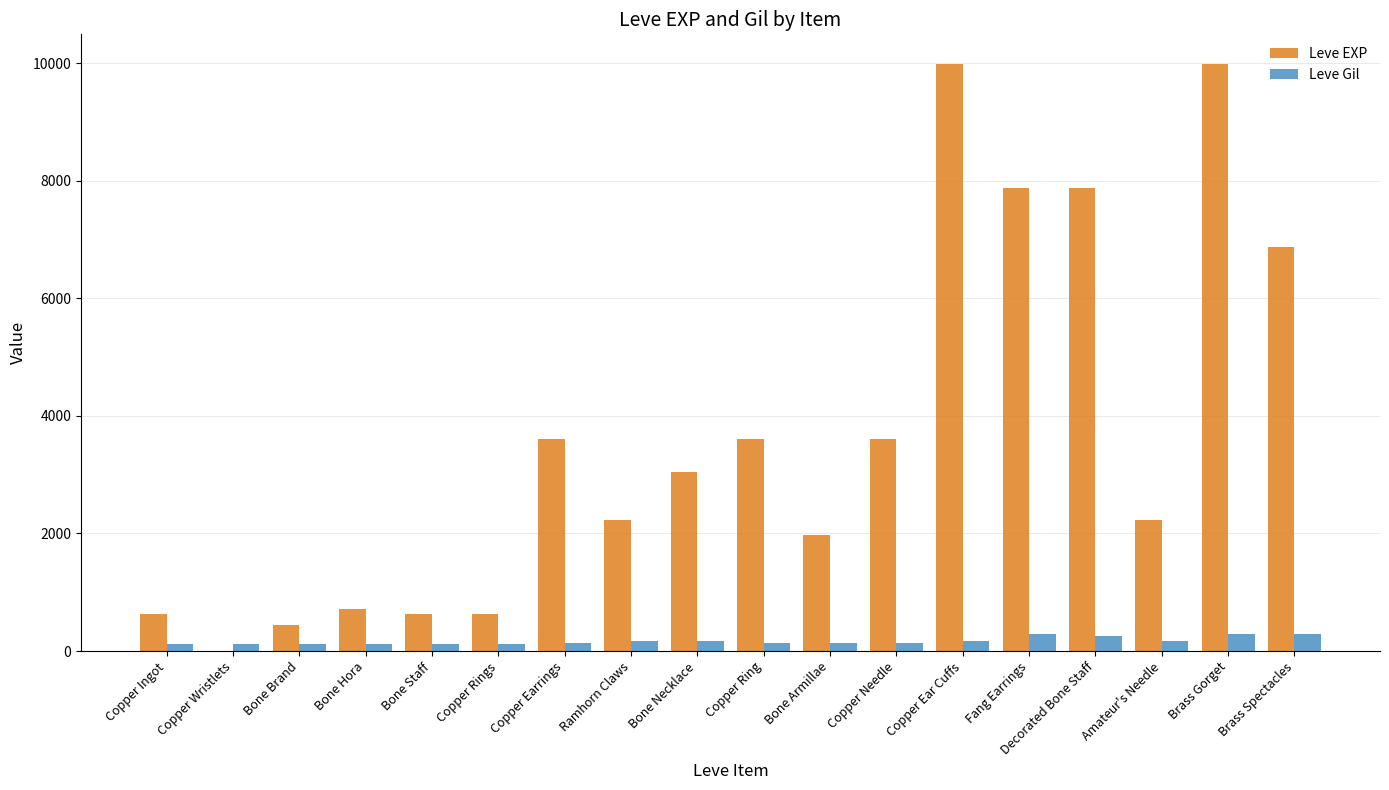

At which label does Leve Gil first exceed 140?

Ramhorn Claws